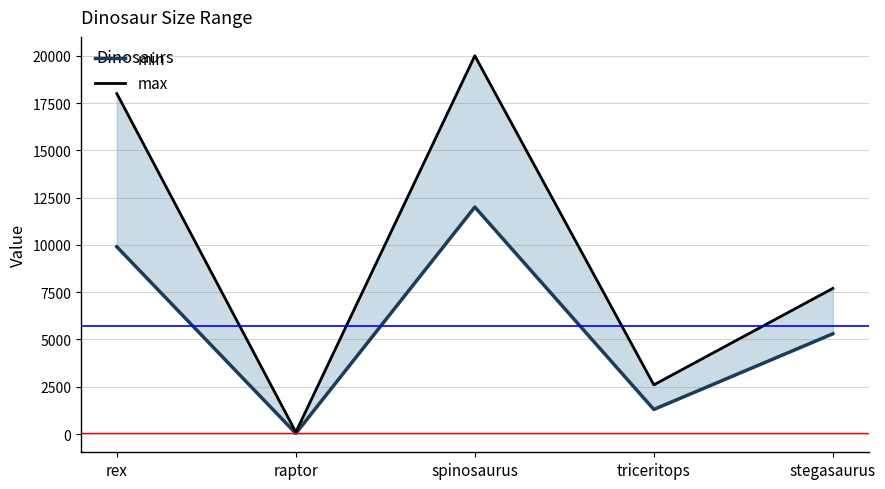

Reading right to left, list all the values displayed in this chart.

min: stegasaurus=5300	triceritops=1300	spinosaurus=12000	raptor=33	rex=9900
max: stegasaurus=7700	triceritops=2600	spinosaurus=20000	raptor=100	rex=18000